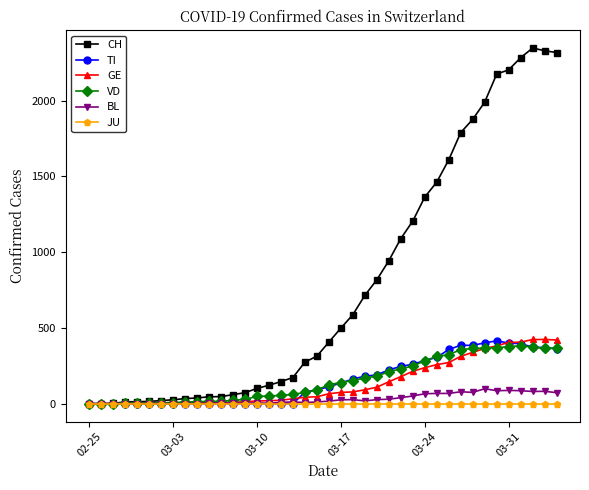

What is the maximum value for GE?

424